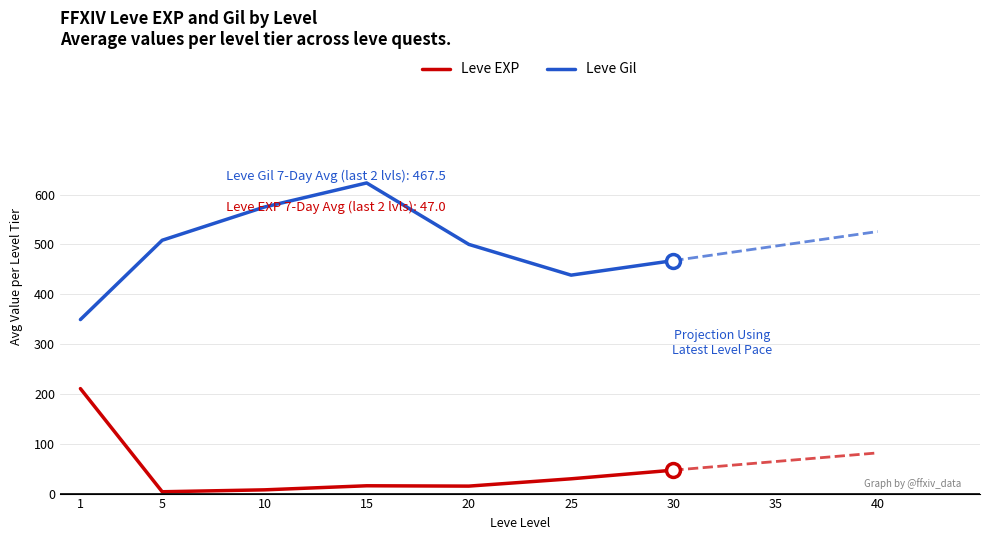

The Leve Gil series shows 709.2 at 5. True or false?

False